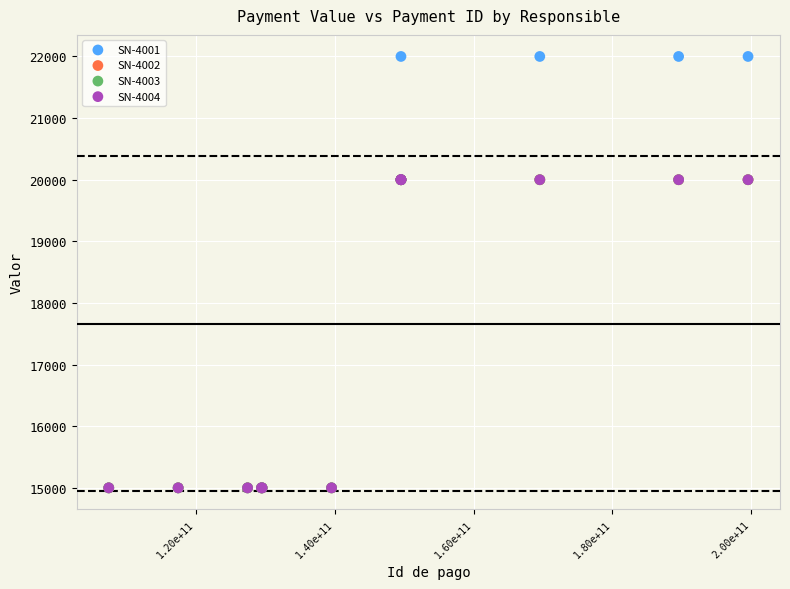

What are all the series names shown in the legend?

SN-4001, SN-4002, SN-4003, SN-4004